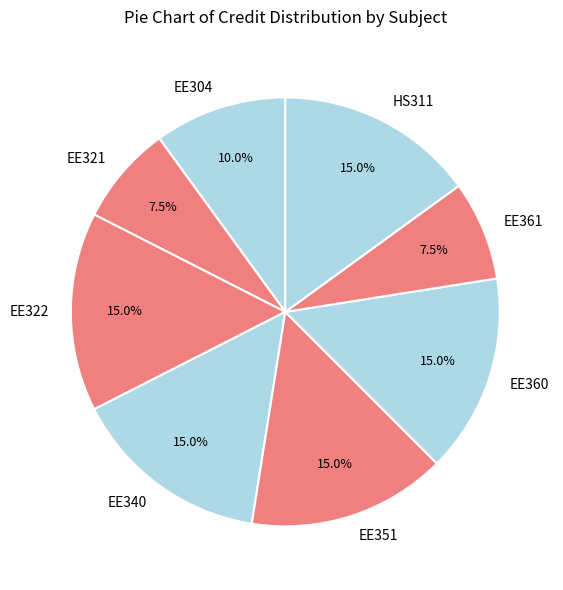

What is the ratio of the value at EE351 to the value at EE361?

2.0